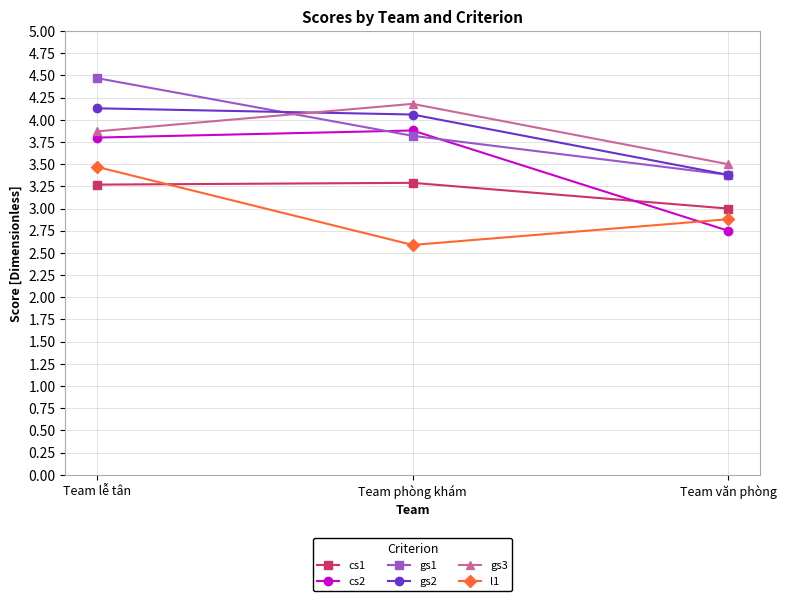

What is the label of the 2nd point from the left?

Team phòng khám